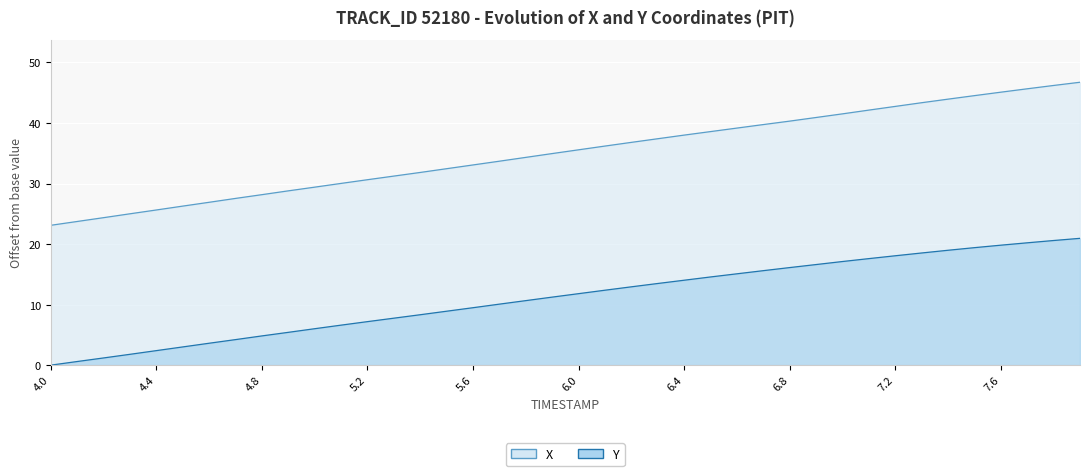

True or false: Y and X cross at least once.

False